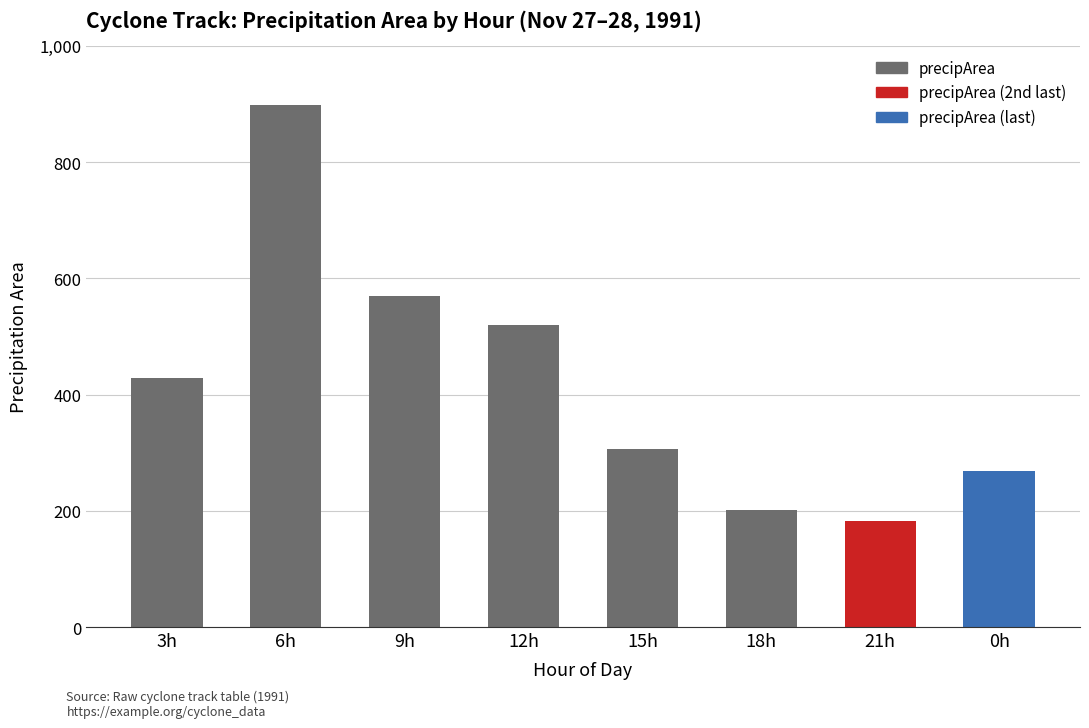

Reading left to right, list all the values displayed in this chart.

429	899	570	519	307	202	183	269